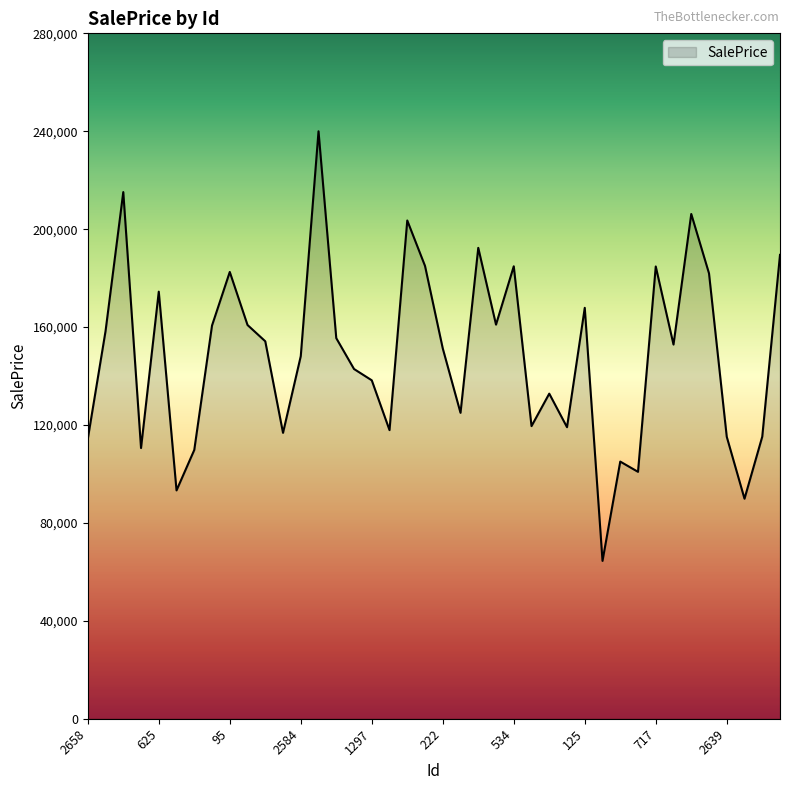

What is the difference between the maximum and minimum values?

175496.2